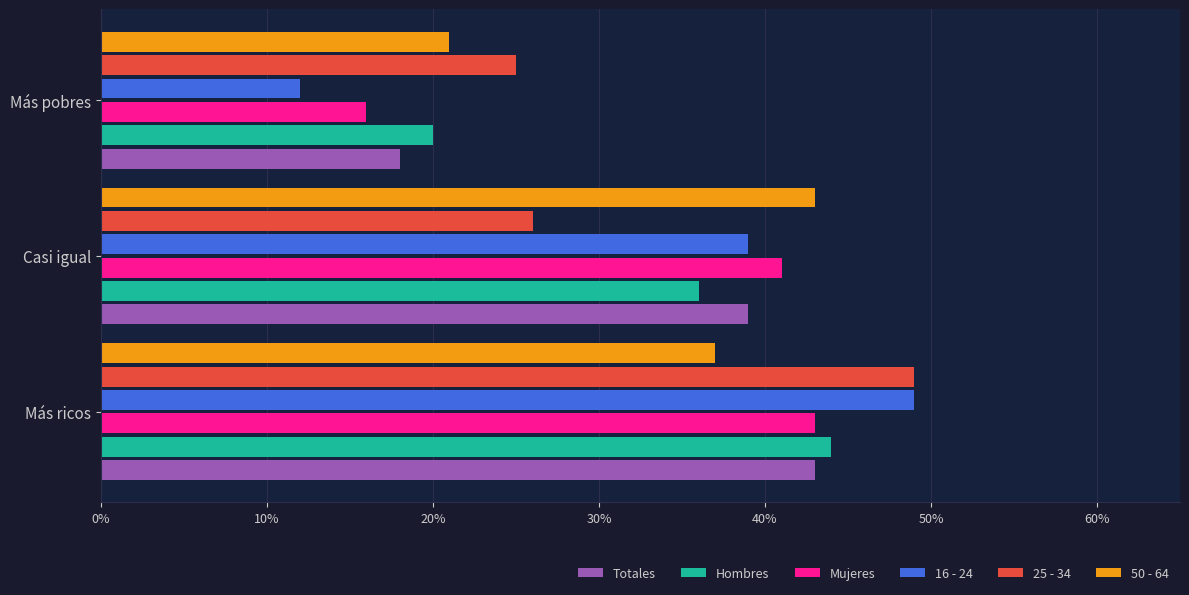

What is the highest value of the 50 - 64 series?

0.4